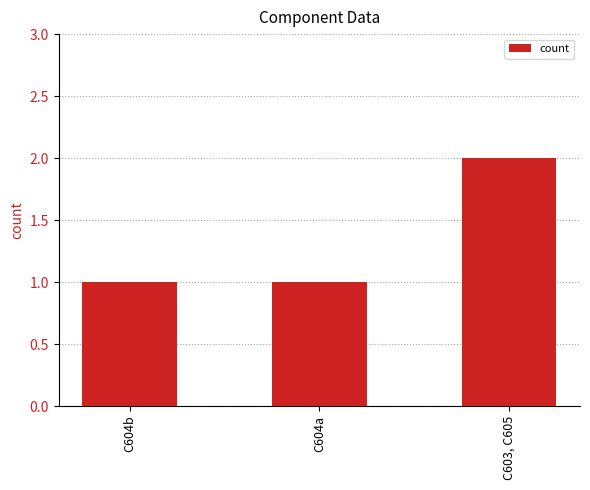

The chart shows a value of 1 at C604b. True or false?

True